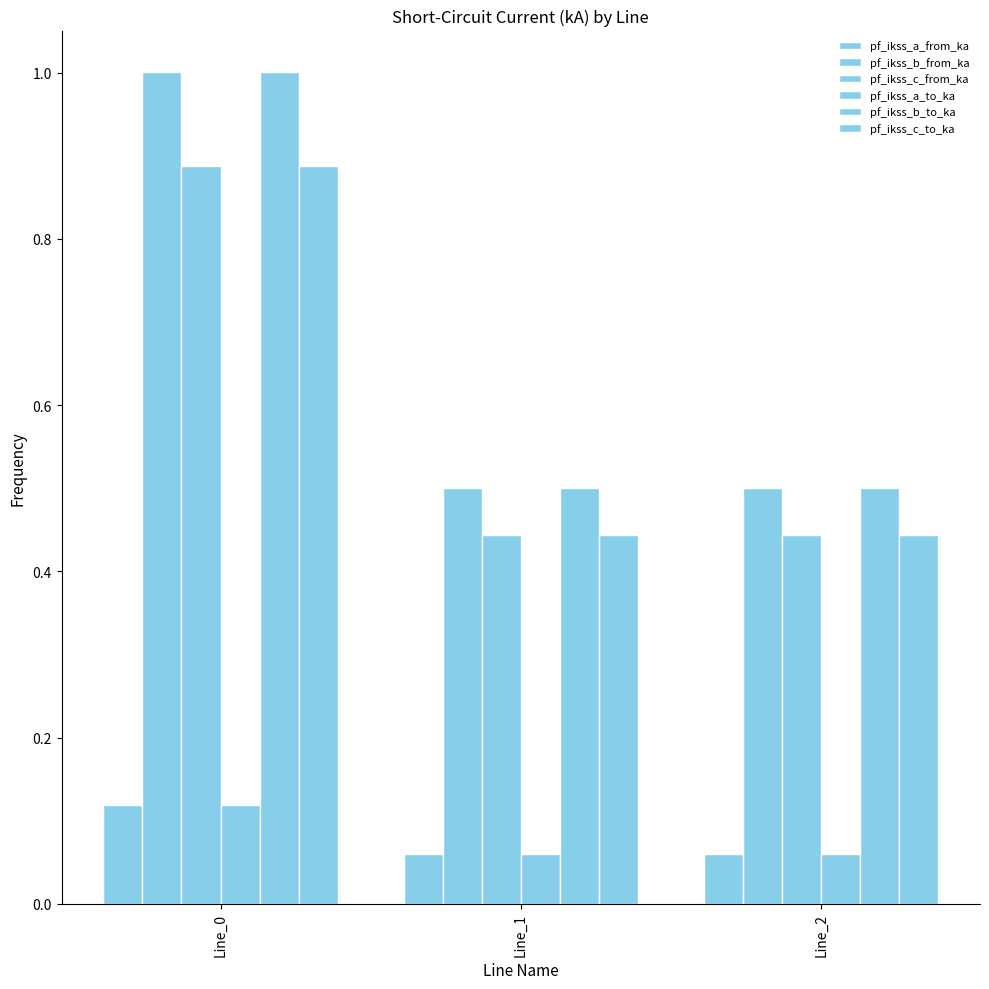

Reading left to right, list all the values displayed in this chart.

pf_ikss_a_from_ka: 0.1	0.1	0.1
pf_ikss_b_from_ka: 1.0	0.5	0.5
pf_ikss_c_from_ka: 0.9	0.4	0.4
pf_ikss_a_to_ka: 0.1	0.1	0.1
pf_ikss_b_to_ka: 1.0	0.5	0.5
pf_ikss_c_to_ka: 0.9	0.4	0.4